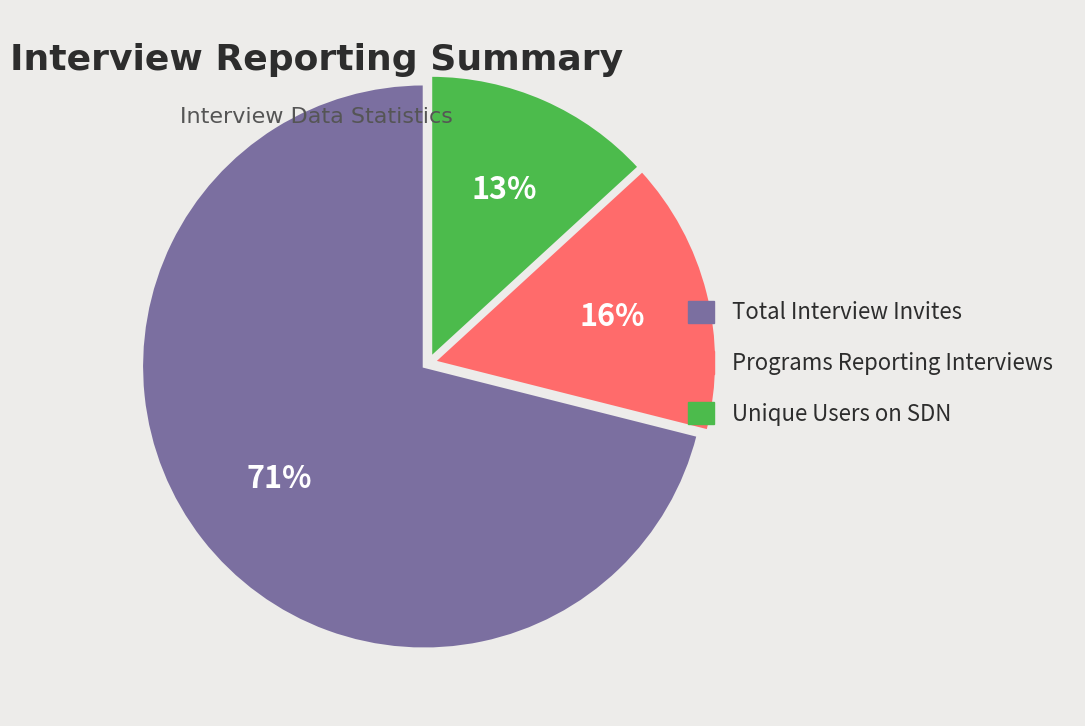

To the nearest percent, what is the average slice percentage?

33%